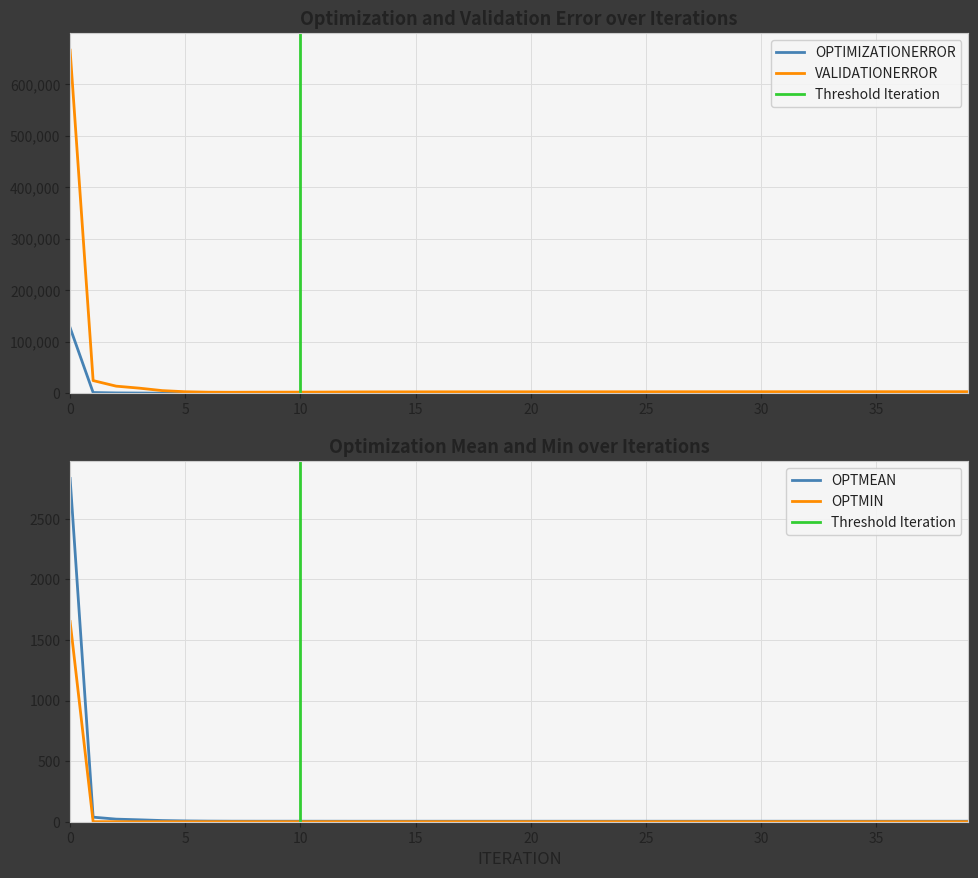

True or false: OPTMEAN and OPTIMIZATIONERROR intersect in this chart.

False